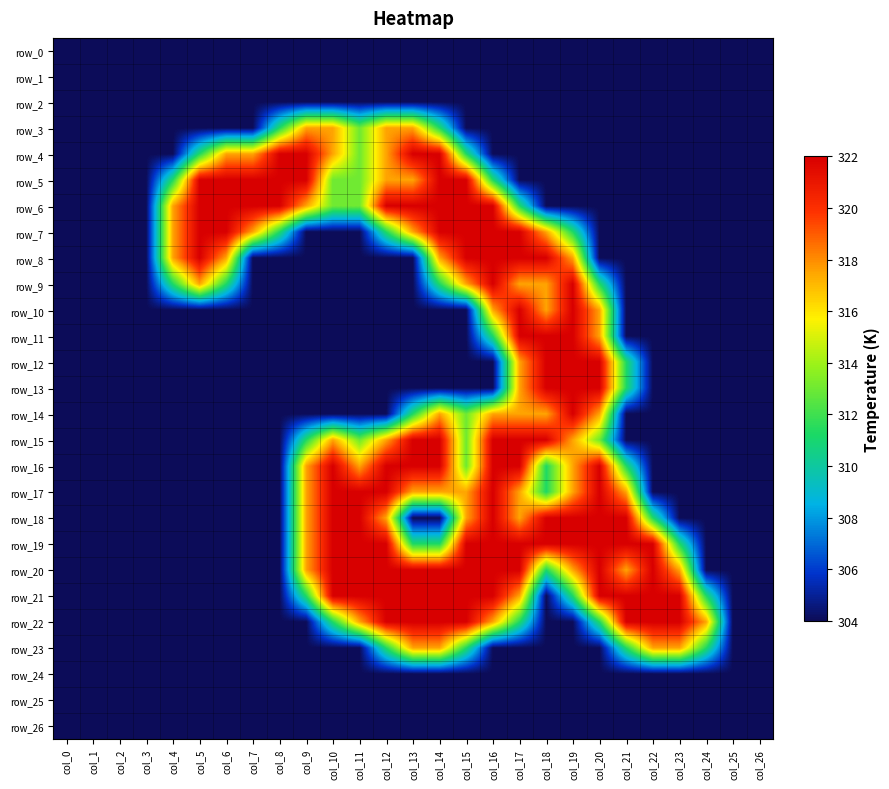

The row_16 series shows 0.0 at col_22. True or false?

True